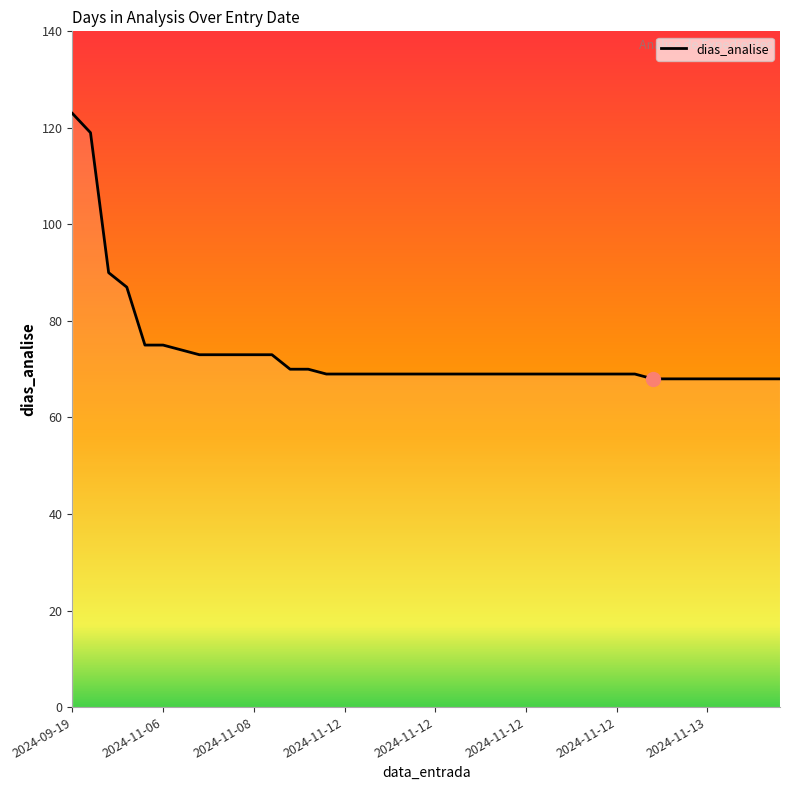

What is the smallest value displayed?

68